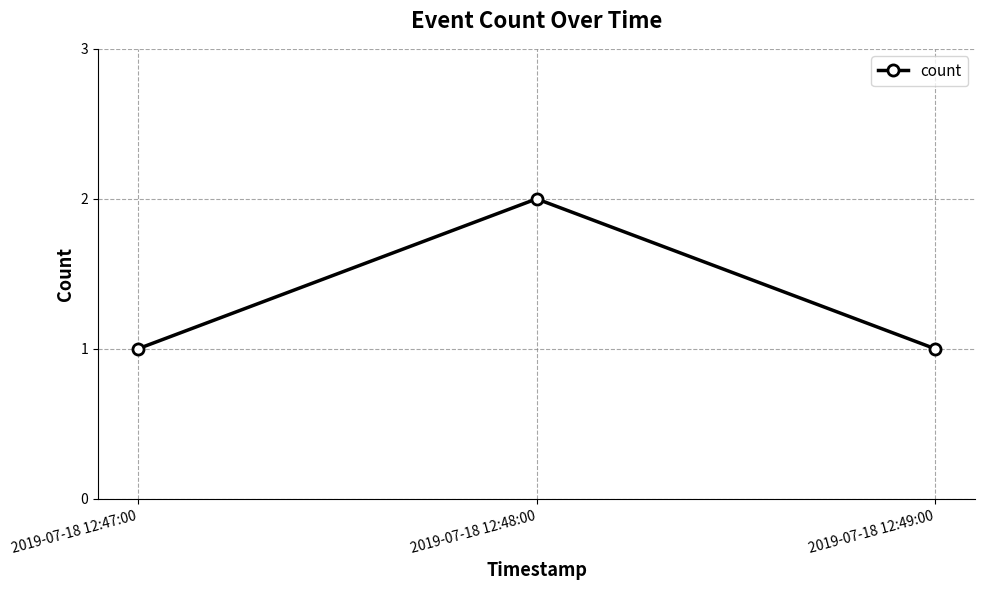

Reading left to right, extract all data points from this chart.

1	2	1